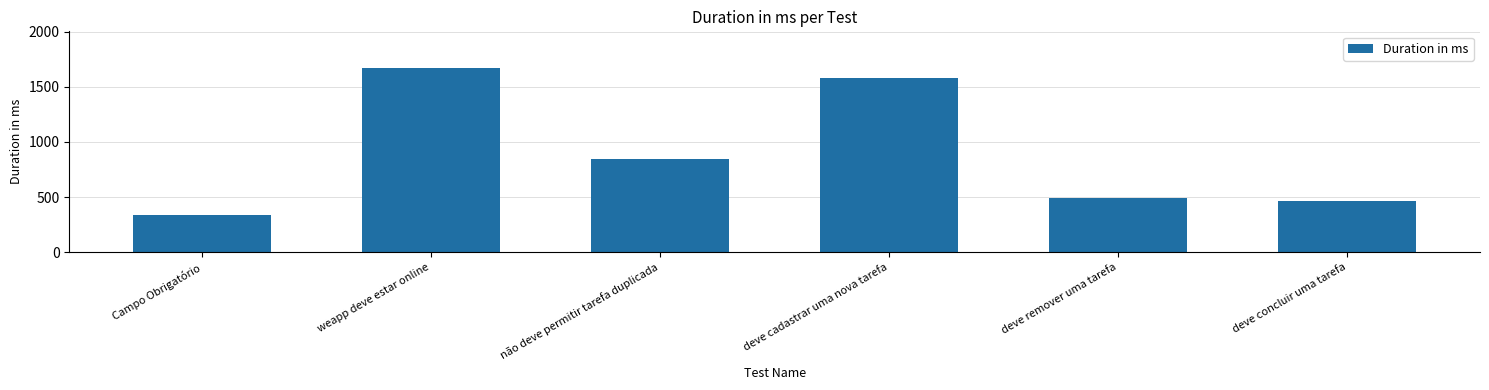

What is the value of the 2nd bar from the left?

1668